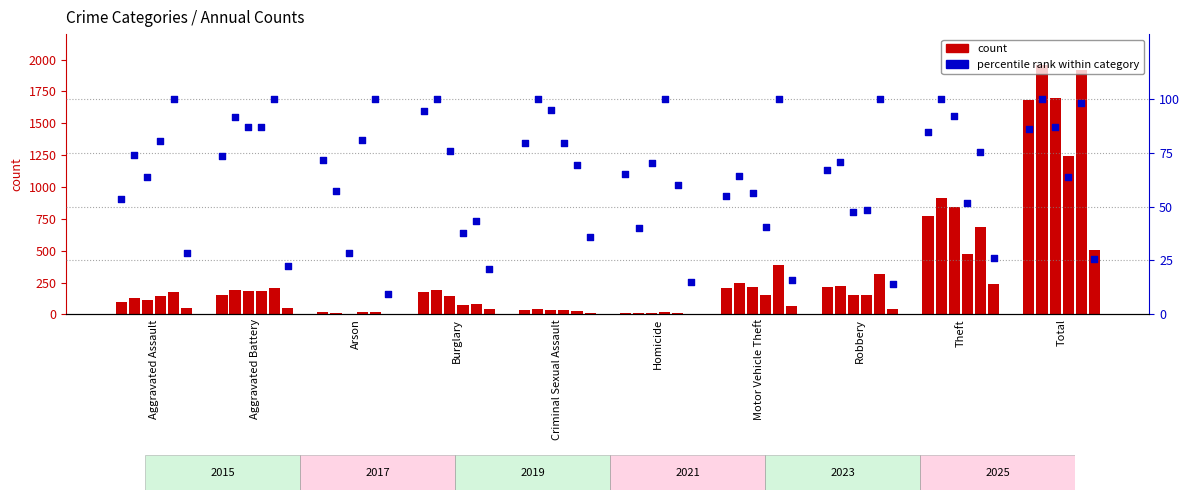

What is the change in value from Aggravated Assault to Aggravated Battery?

+20.0